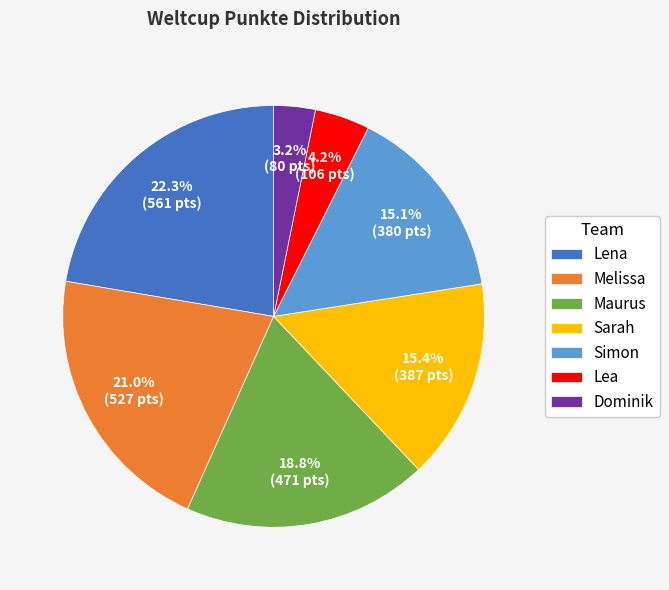

Which slice is the largest?

Lena